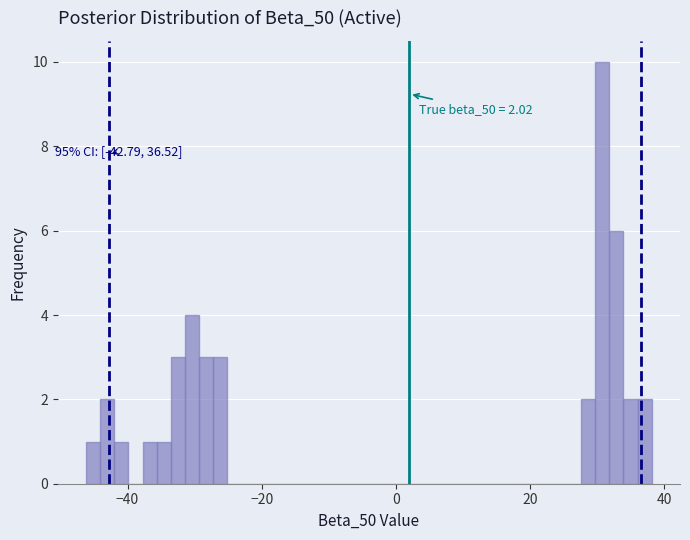

Read against the x-axis, roughly where is the centre of the tallest bar?

30